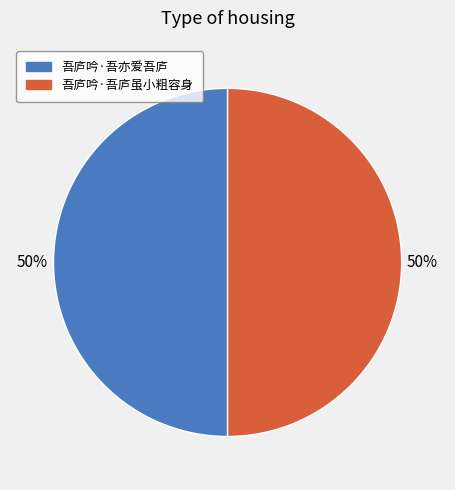

Do 吾庐吟·吾亦爱吾庐 and 吾庐吟·吾庐虽小粗容身 together represent more than half of the pie?

Yes